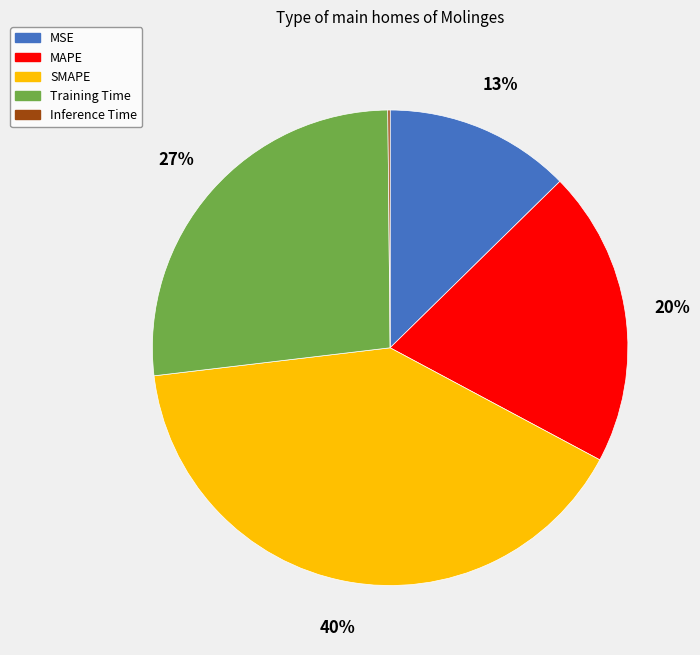

To the nearest percent, what percentage of the pie is Training Time?

27%